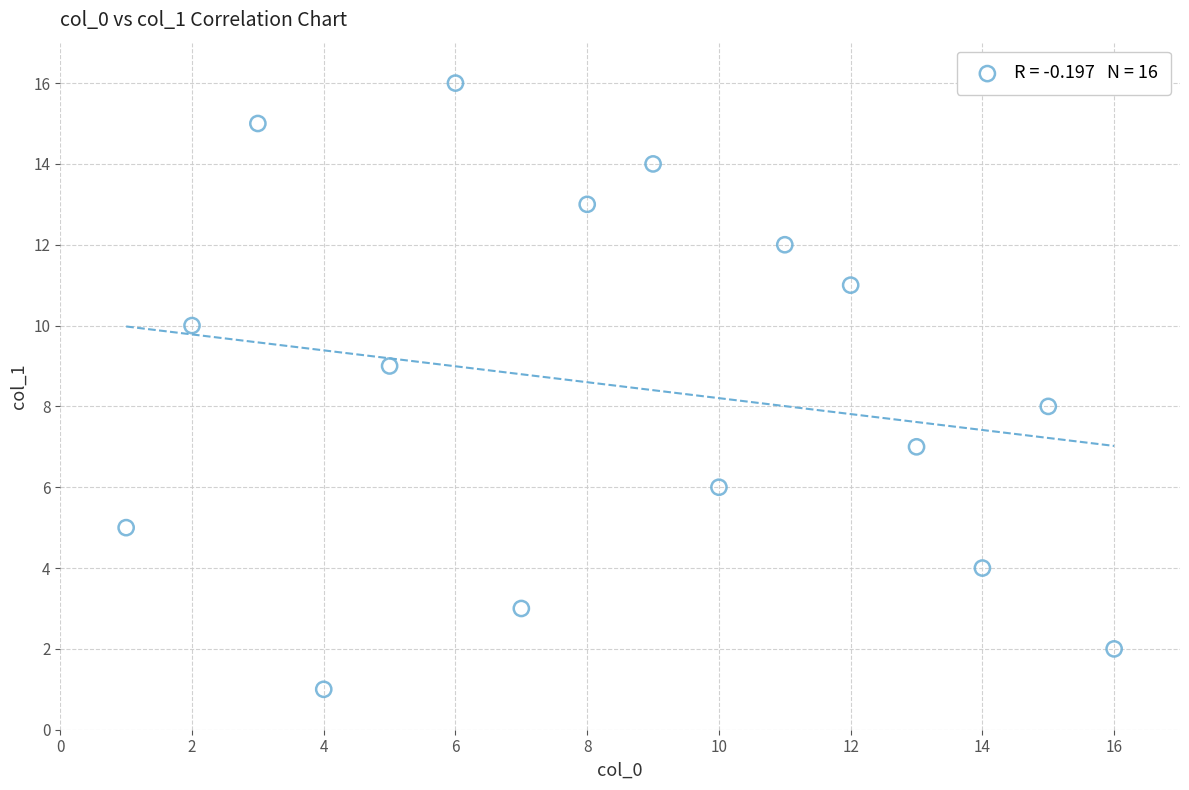

What is the range of Y values (max minus min)?

15